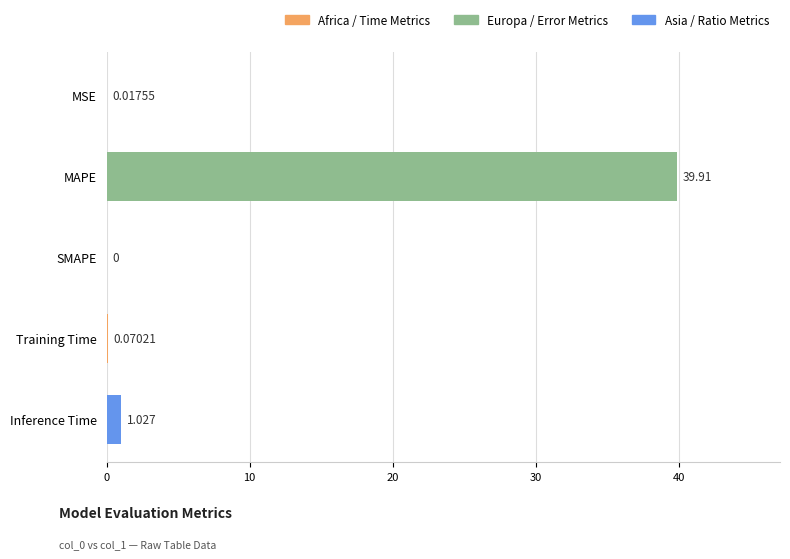

Are the bars grouped side by side (vs. stacked)?

No